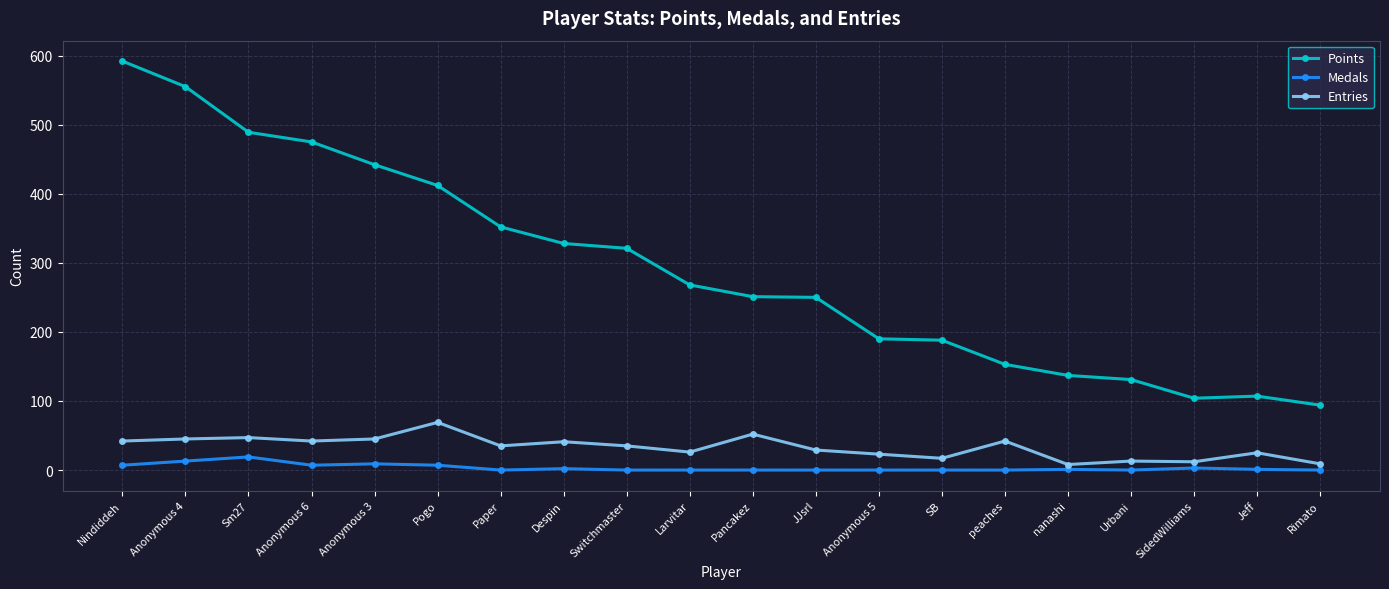

Is it true that Entries equals 29 at JJsrl?

True